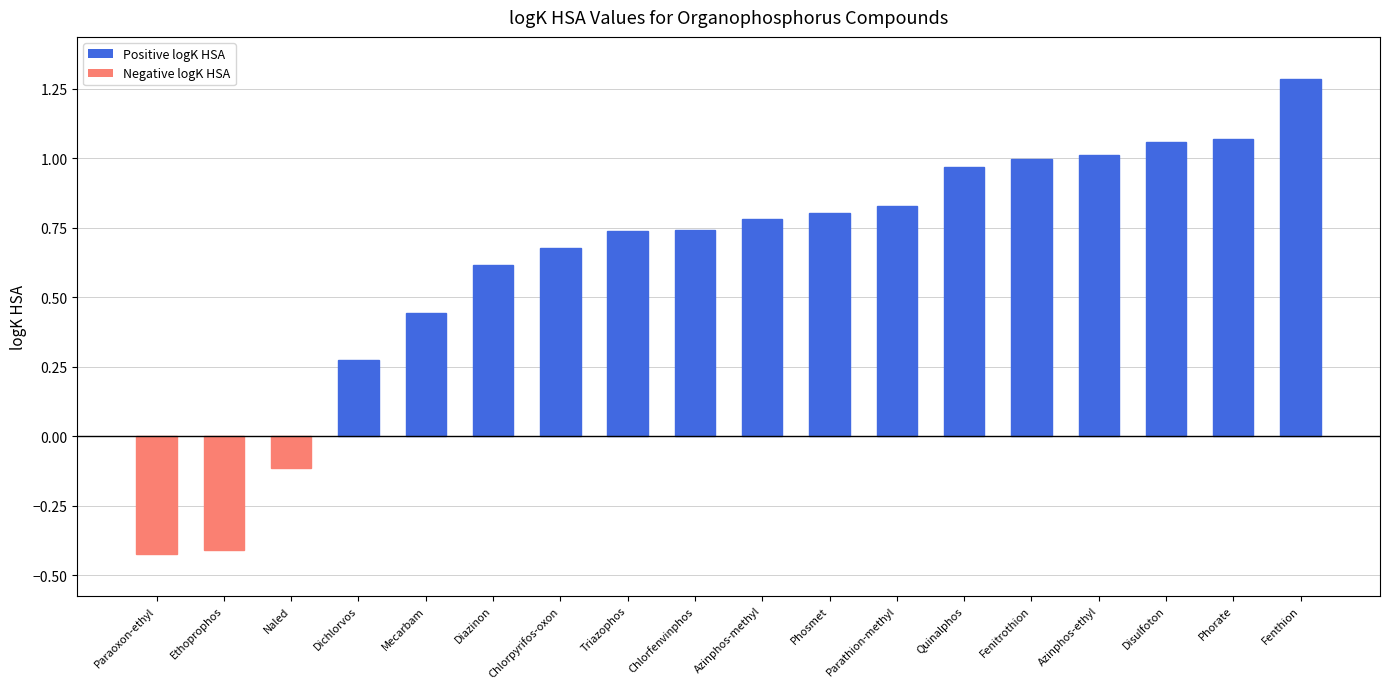

What is the difference between the maximum and minimum values?

1.7